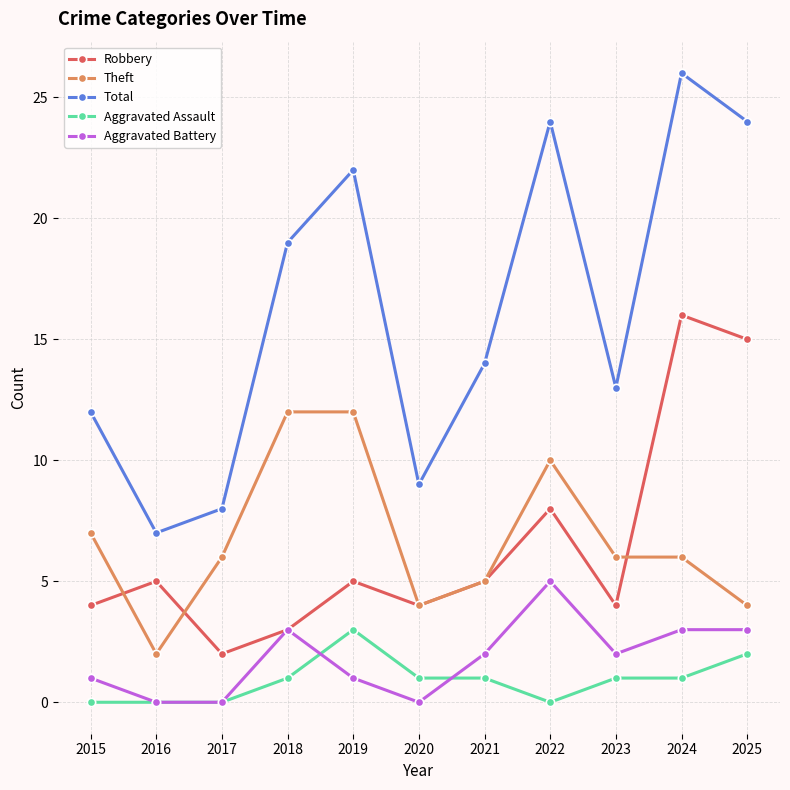

Where do Theft and Robbery first cross each other?

2015 and 2016